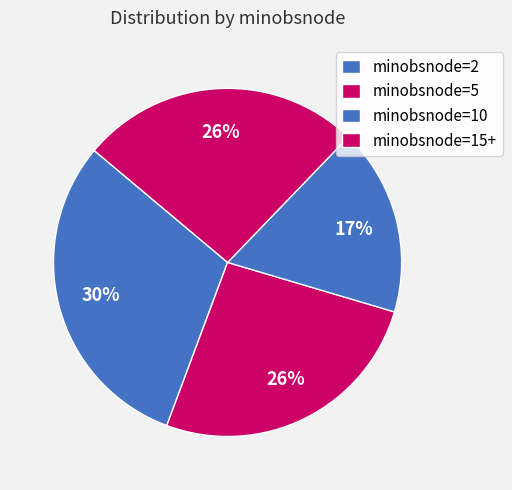

How many segments does this pie chart have?

4